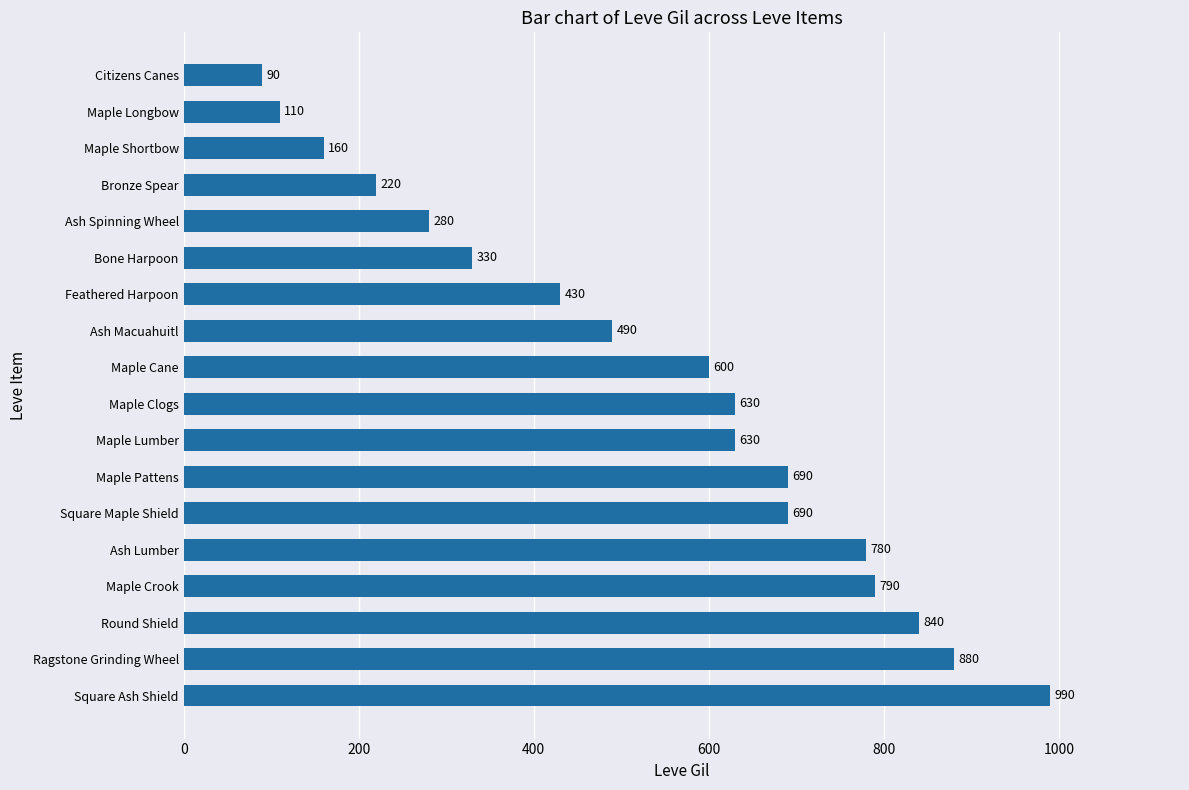

How many data points are less than 630?

9